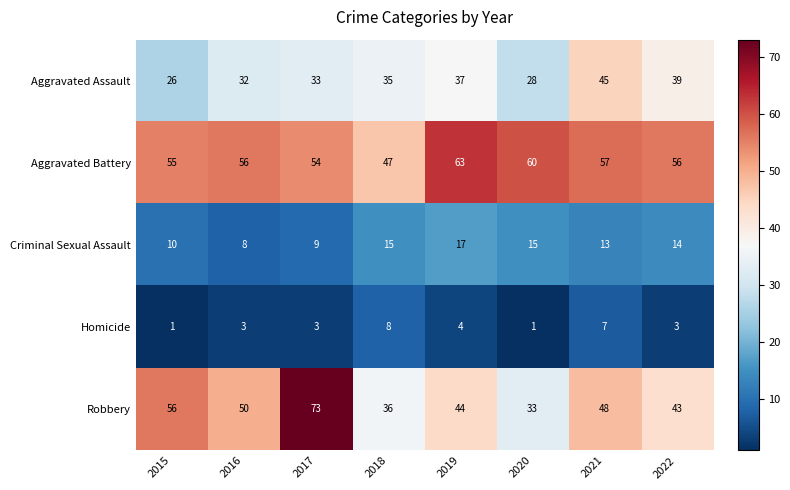

Rank the series at 2015 from lowest to highest value.

Homicide, Criminal Sexual Assault, Aggravated Assault, Aggravated Battery, Robbery